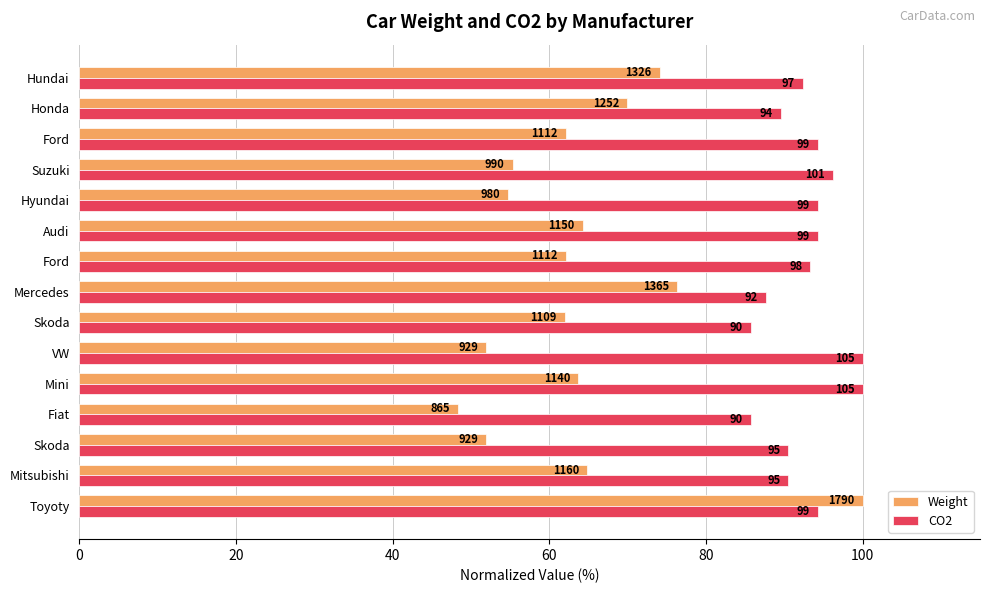

What are all the series names shown in the legend?

Weight, CO2